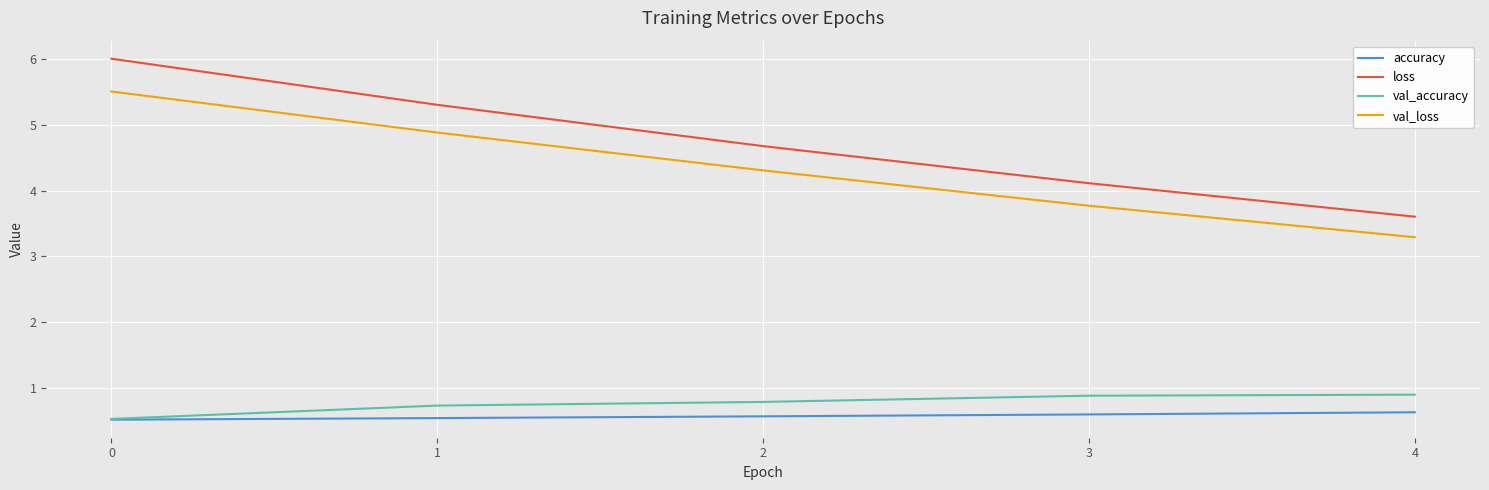

What is the difference between the maximum and minimum values in the val_loss series?

2.2